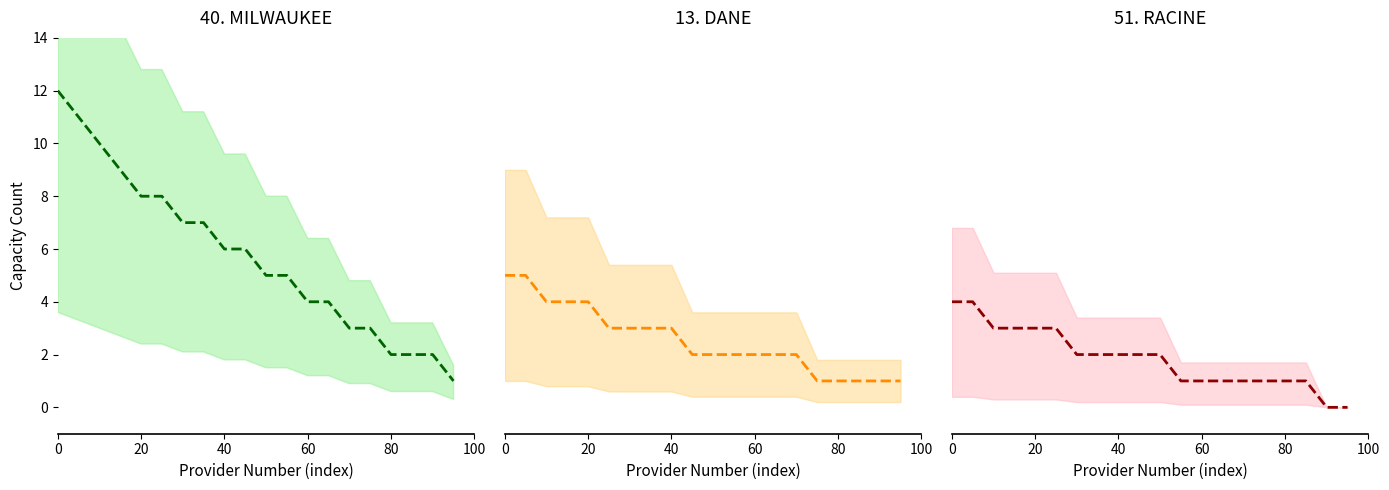

How many lines are shown in the chart?

3